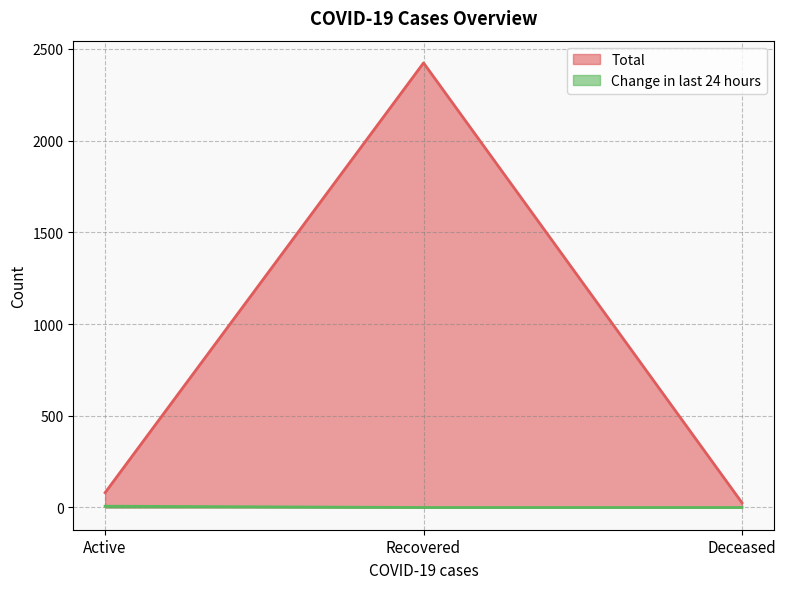

How many values in the Change in last 24 hours series exceed 0?

1